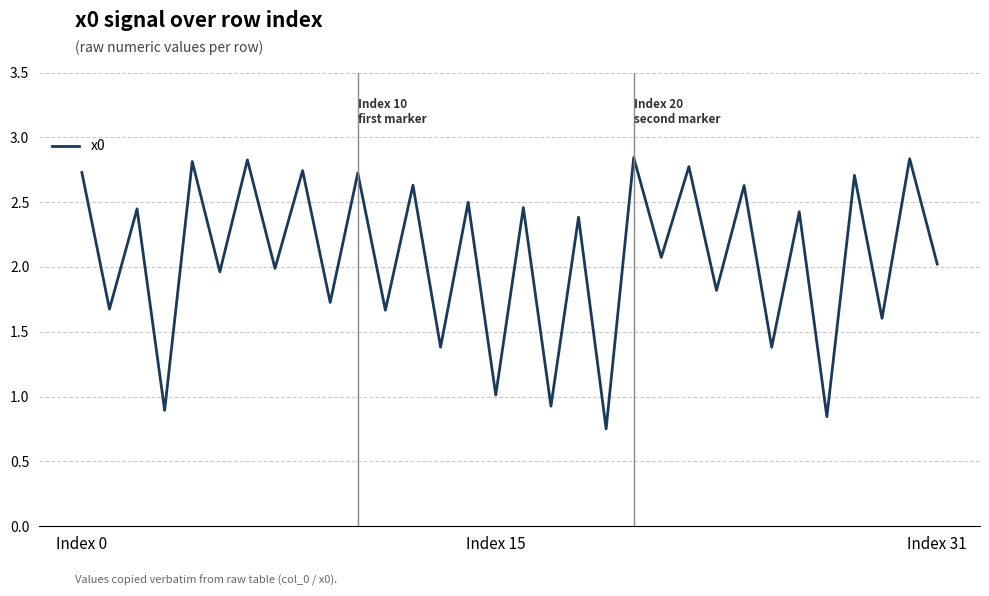

What is the average value?

2.1